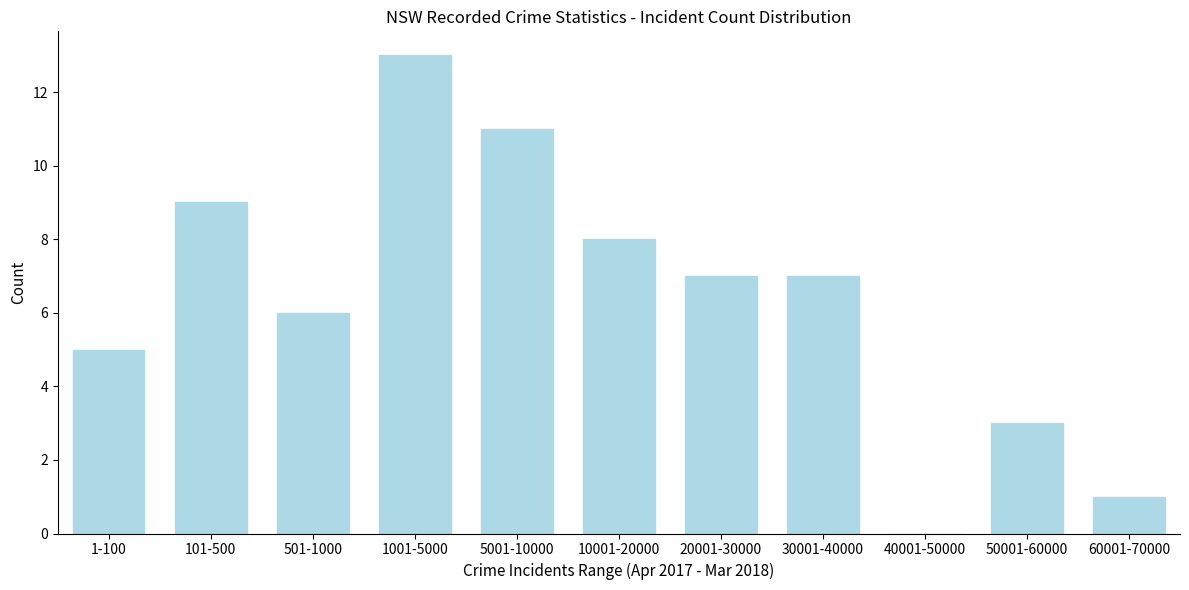

Reading left to right, transcribe all the data shown in this chart.

1-100=5	101-500=9	501-1000=6	1001-5000=13	5001-10000=11	10001-20000=8	20001-30000=7	30001-40000=7	40001-50000=0	50001-60000=3	60001-70000=1